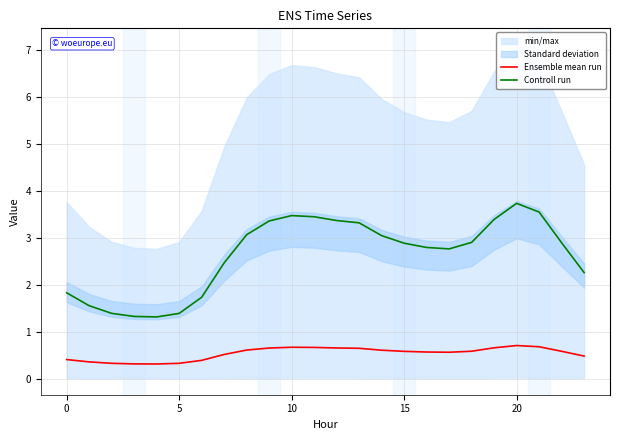

At which category does Controll run reach its first local peak?

10